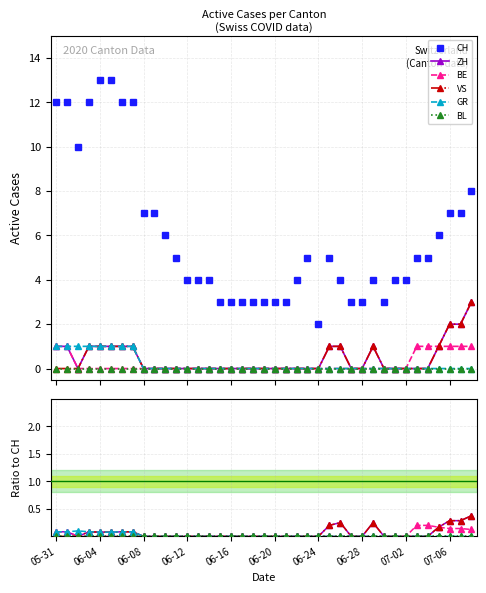

Which has a higher value, 26 or 07-02?

07-02